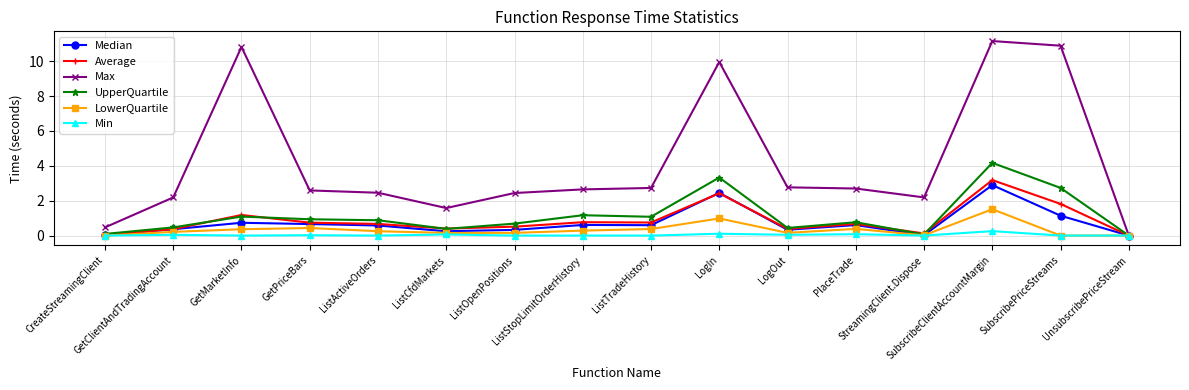

Which series has the largest range (max minus min)?

Max